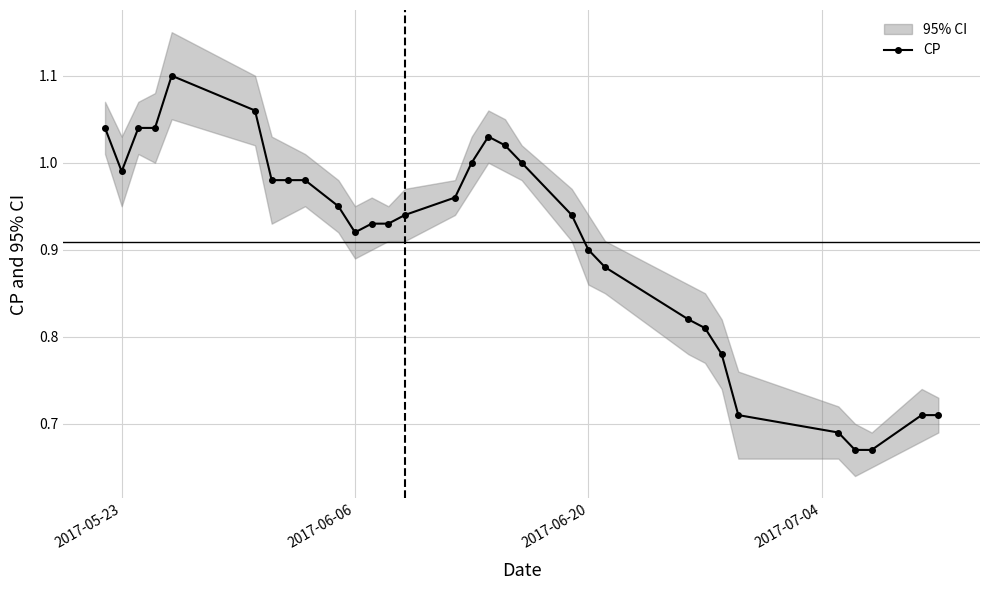

How many interior local valleys (lower than both neighbors) does the data have?

2